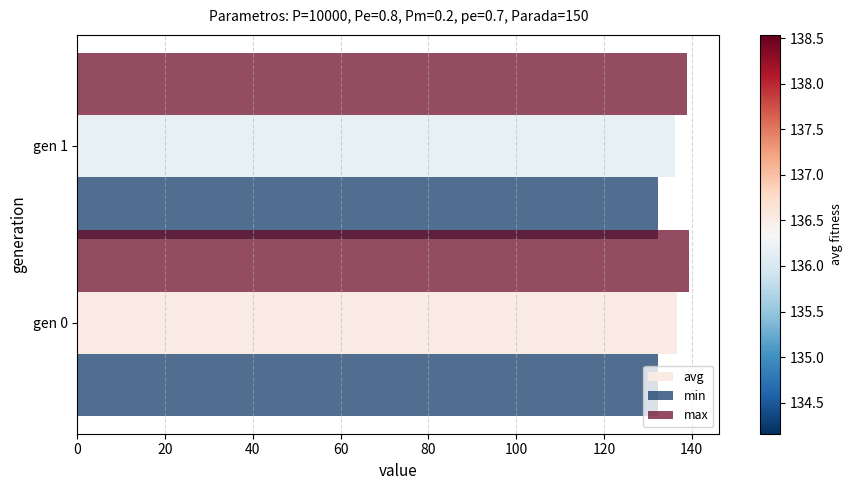

The min series shows 217.3 at gen 0. True or false?

False